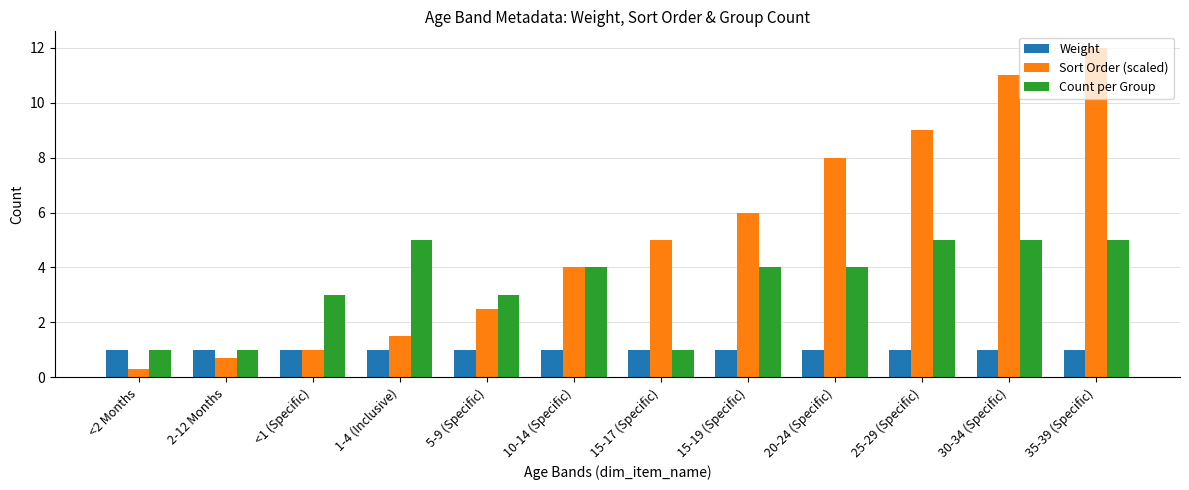

Rank the series by their maximum value, from highest to lowest.

Sort Order (scaled), Count per Group, Weight